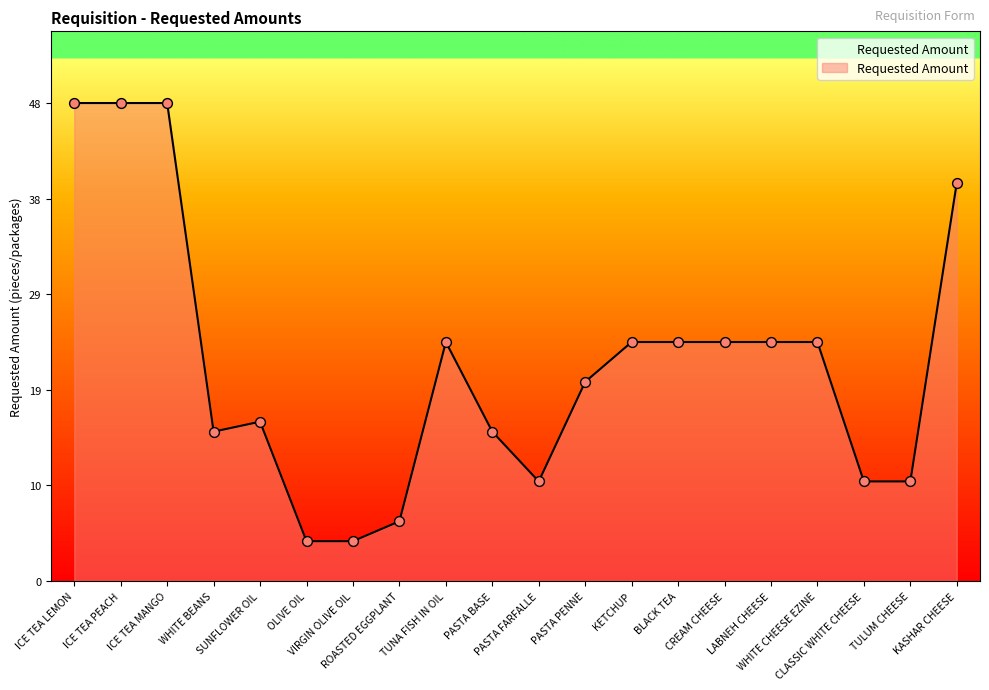

What is the difference between the maximum and minimum values?

44